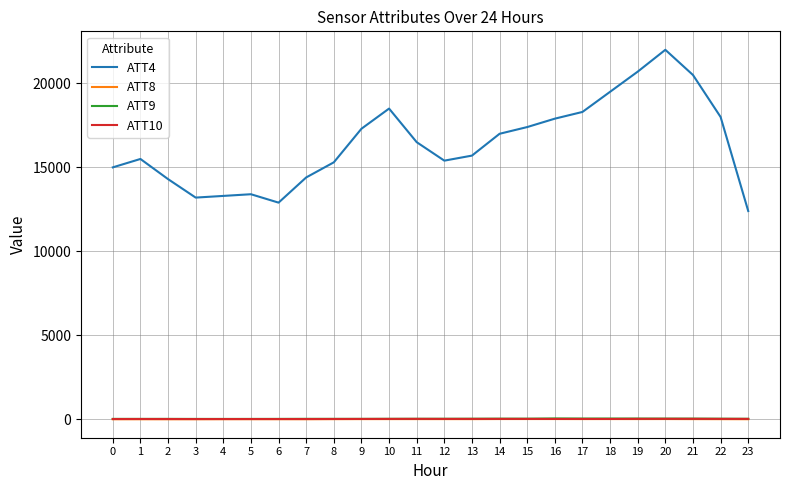

What is the highest value of the ATT4 series?

22000.0